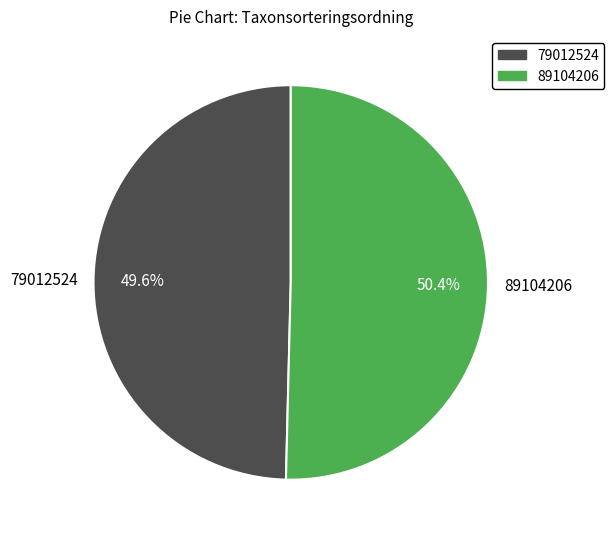

To the nearest percent, what is the difference between the largest and smallest slice percentages?

1%